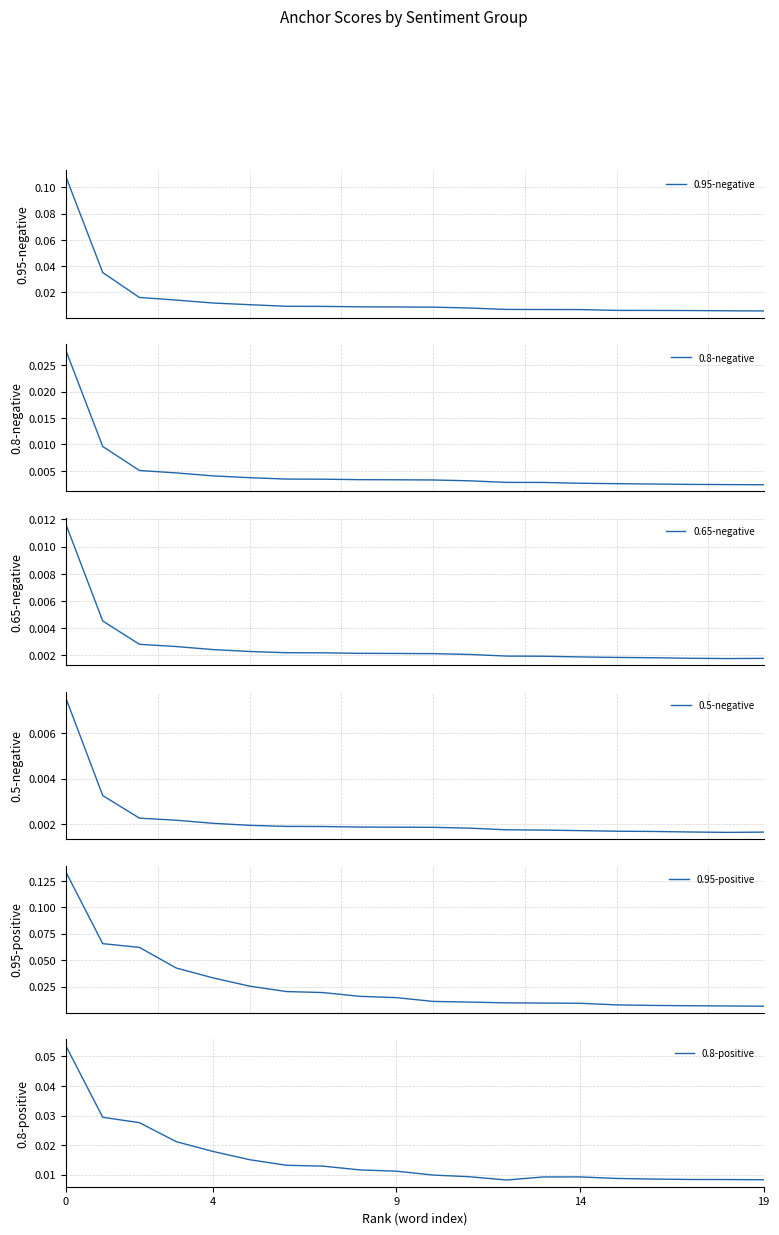

Which series has the largest range (max minus min)?

0.95-positive